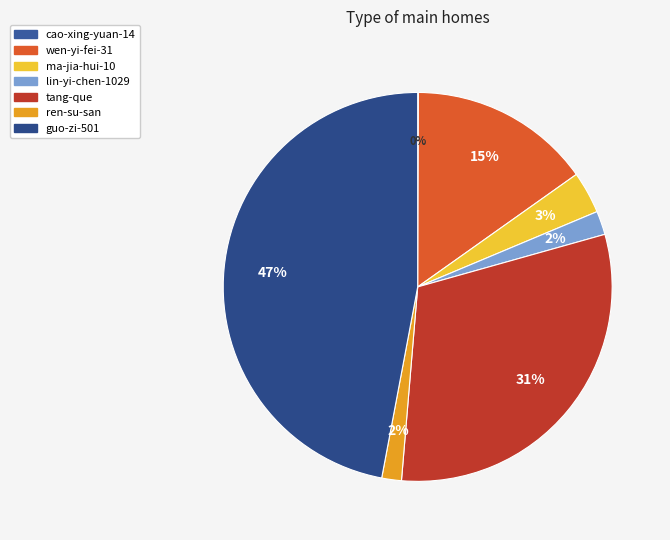

How many segments does this pie chart have?

7